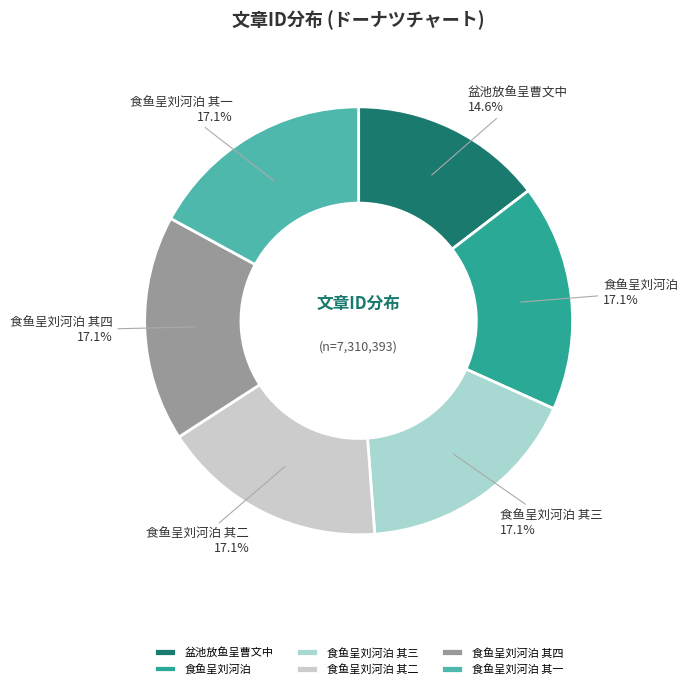

Approximately how many times larger is the value at 食鱼呈刘河泊 其一 compared to 食鱼呈刘河泊 其二?

1.0